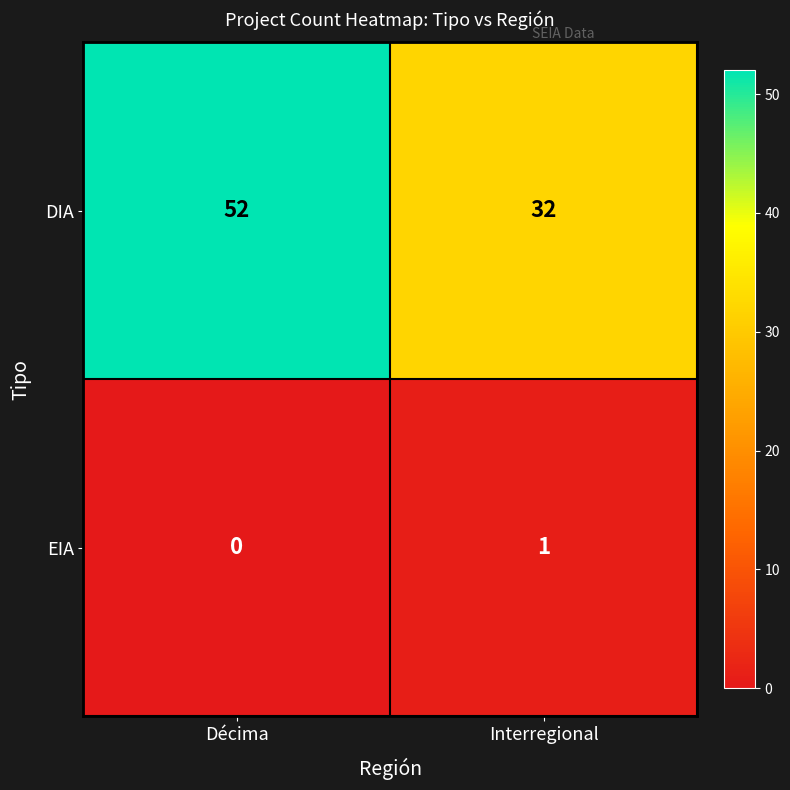

Reading left to right, transcribe all the data shown in this chart.

DIA: 52	32
EIA: 0	1